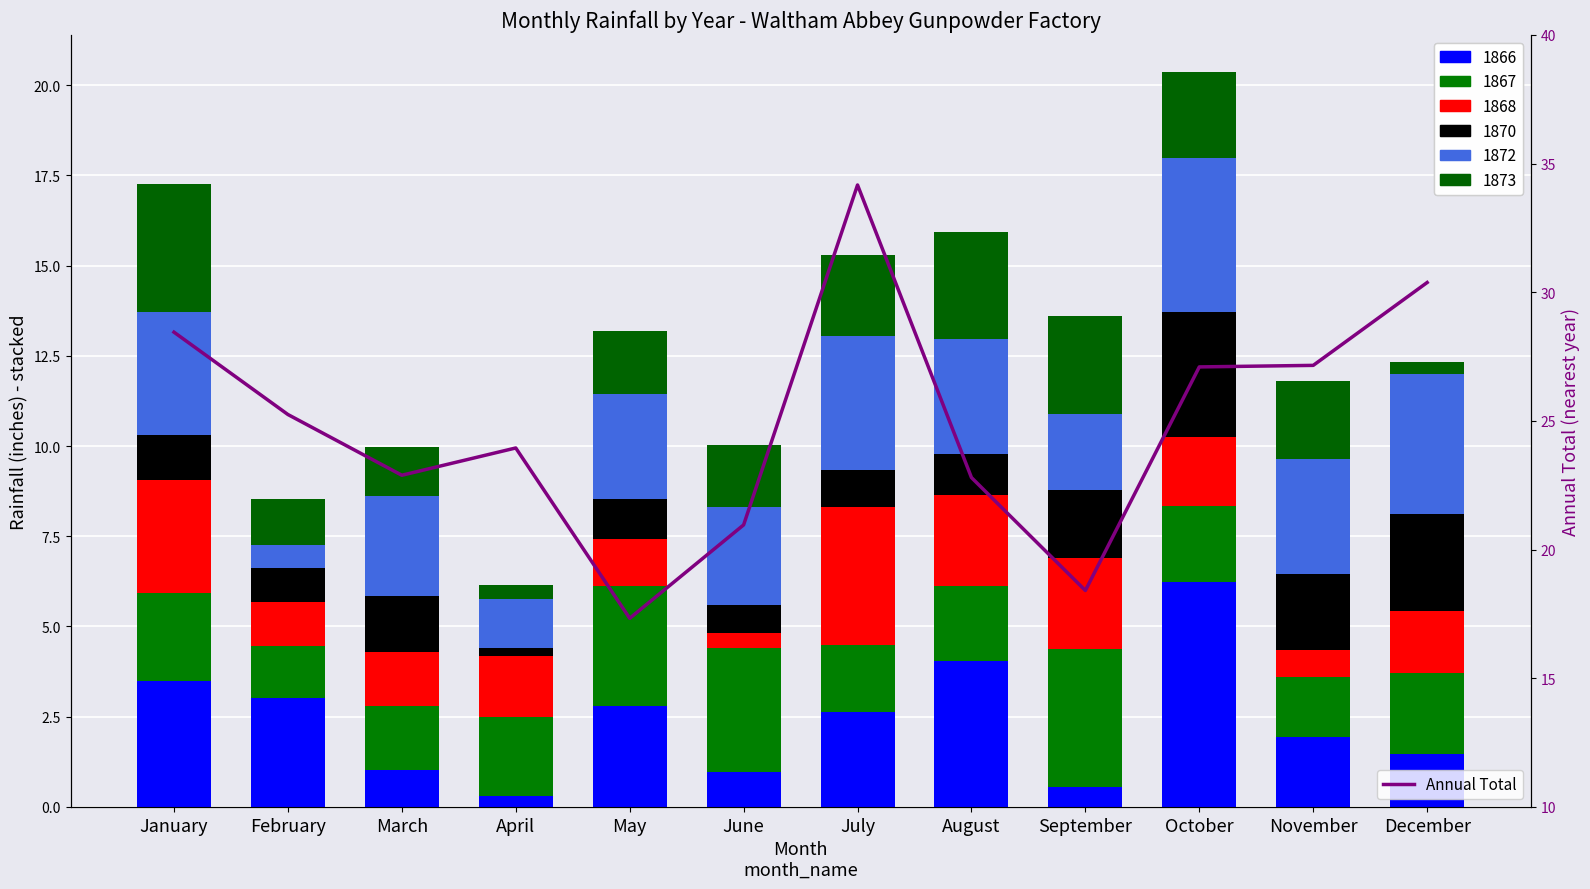

What is the value of the 10th bar from the left?

27.1